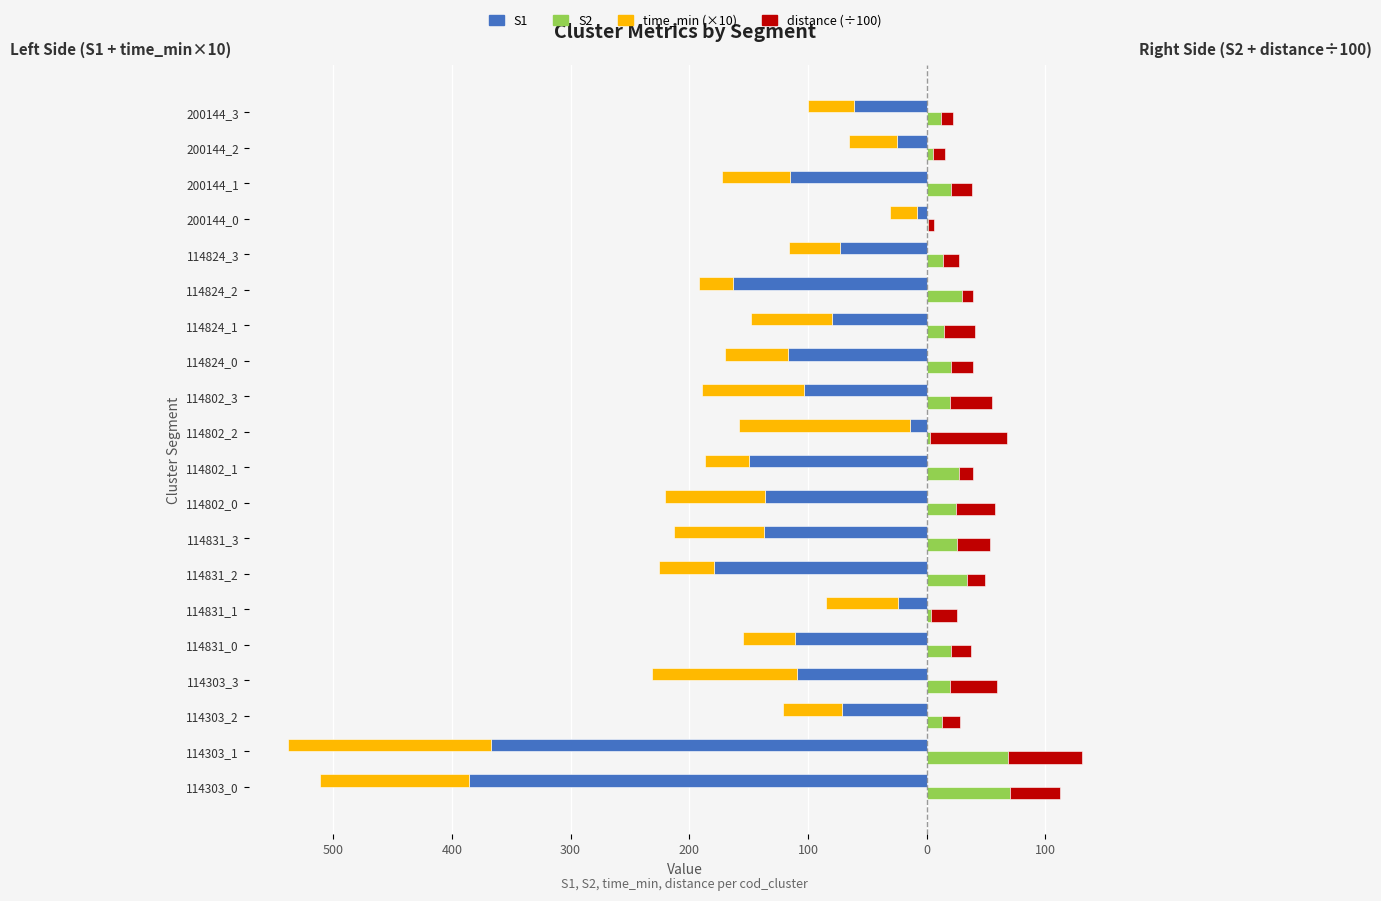

The time_min (×10) series shows -68.3 at 114824_1. True or false?

True